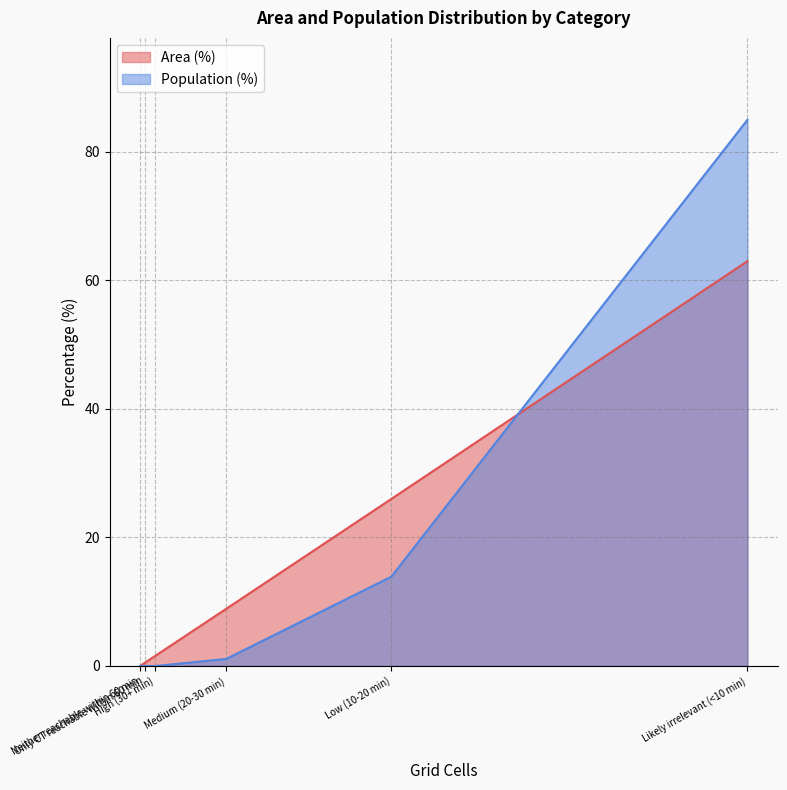

What is the average value of the Population (%) series?

16.7